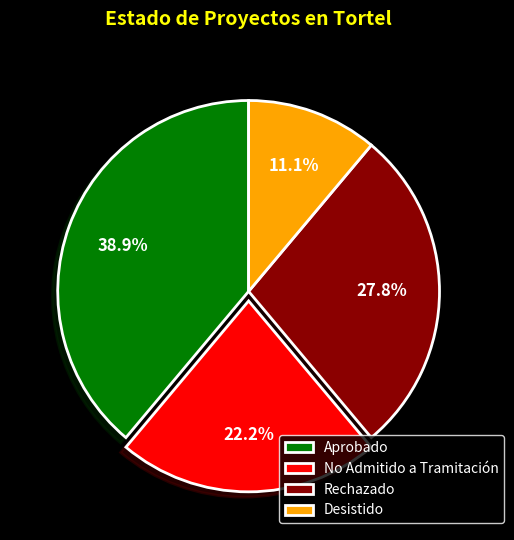

Approximately how many times larger is the value at No Admitido a Tramitación compared to Rechazado?

0.8